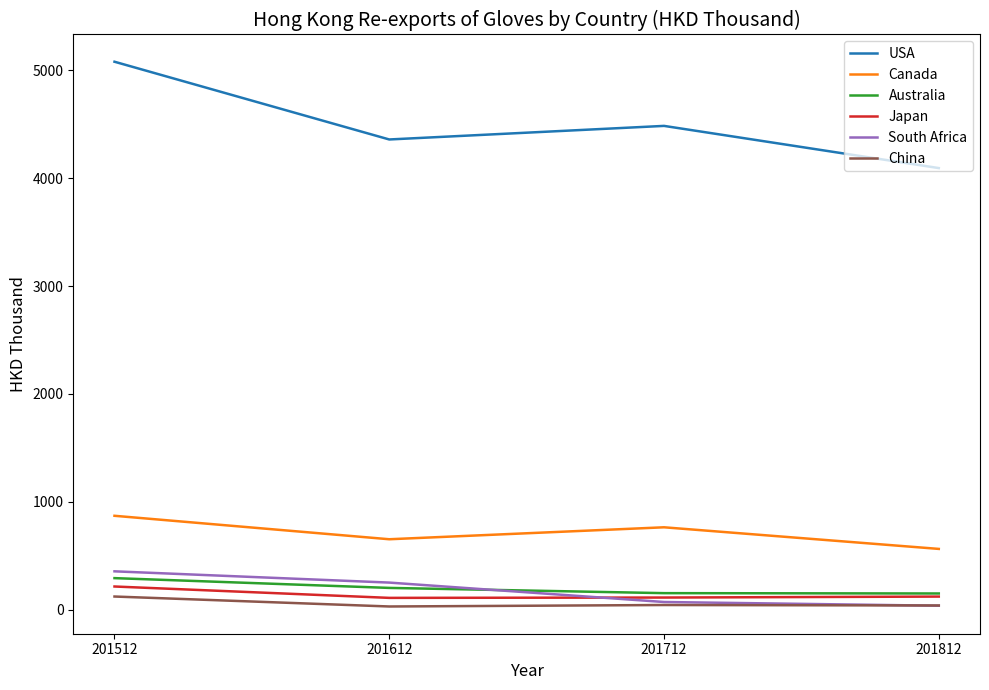

What is the maximum value for South Africa?

356.7